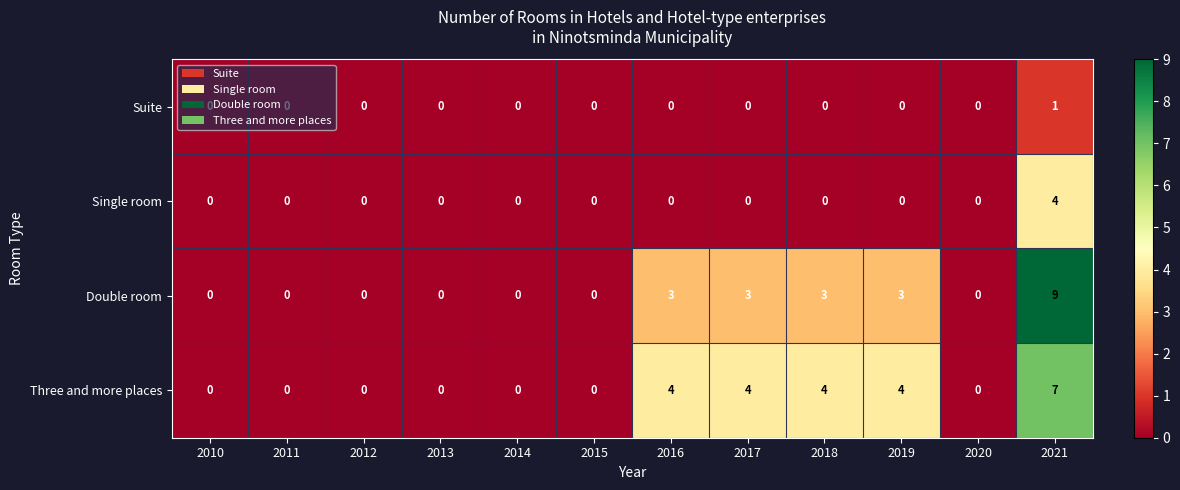

What is the greatest value displayed?

9